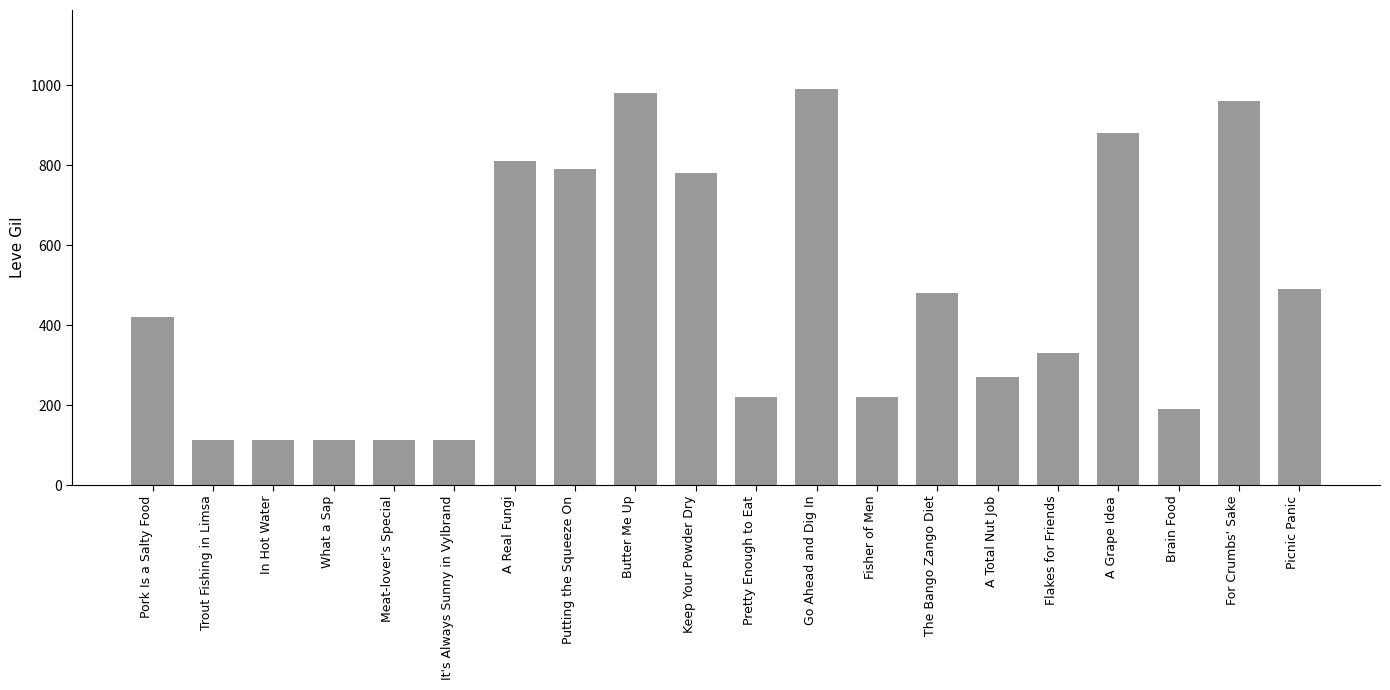

What position from the right is The Bango Zango Diet?

7